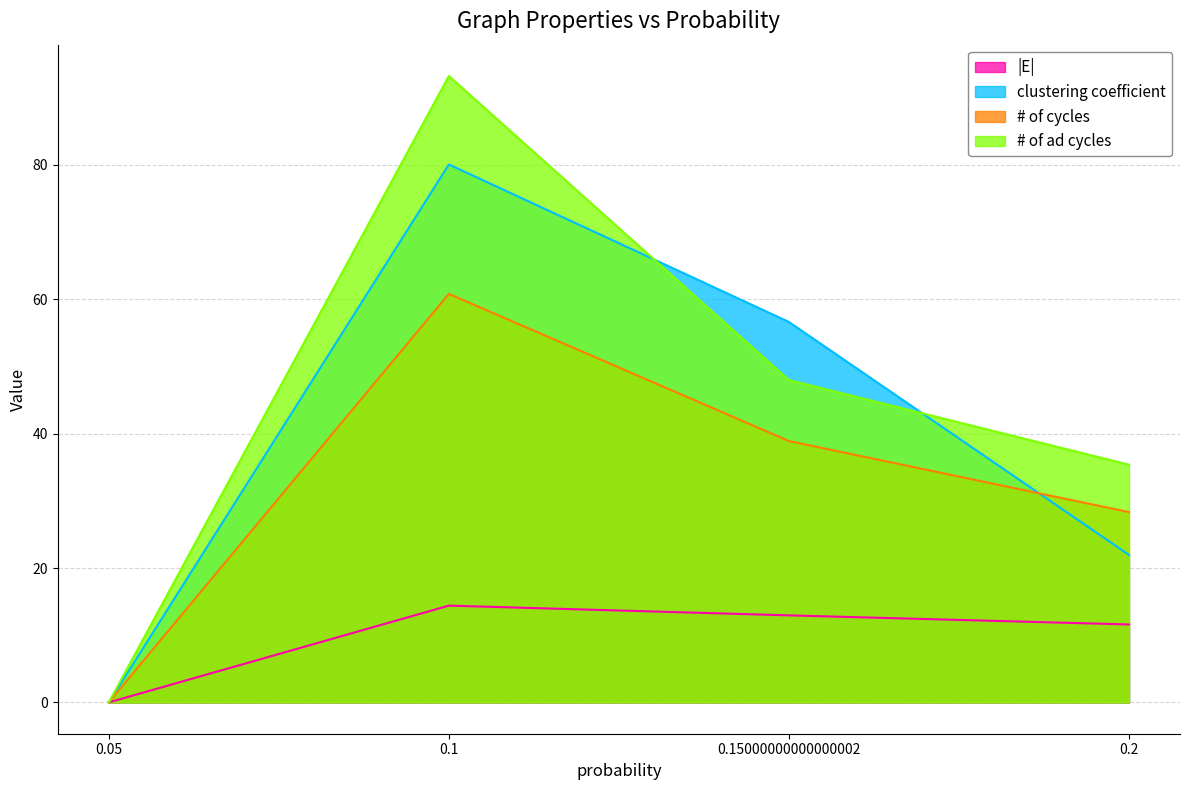

True or false: # of cycles and # of ad cycles intersect in this chart.

False